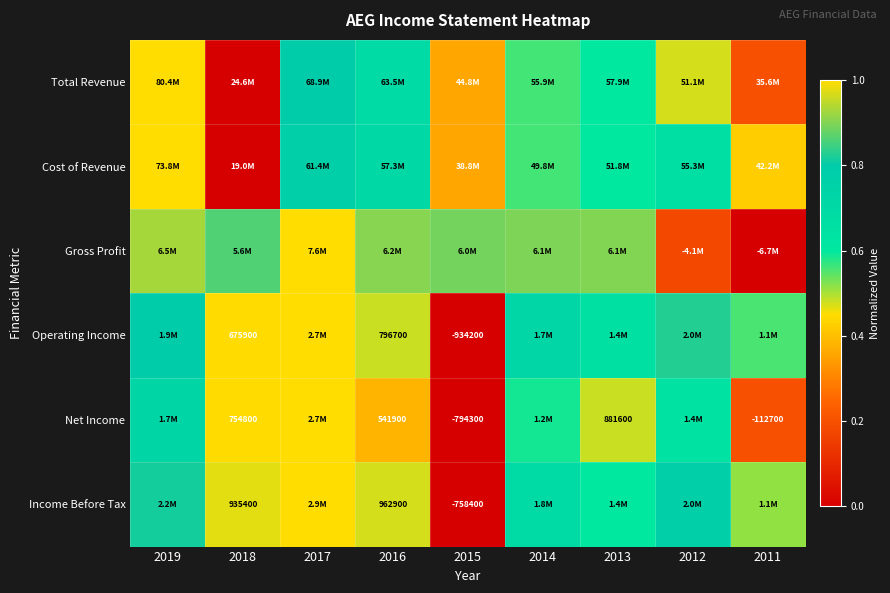

Which category has the highest value across all series?

2019